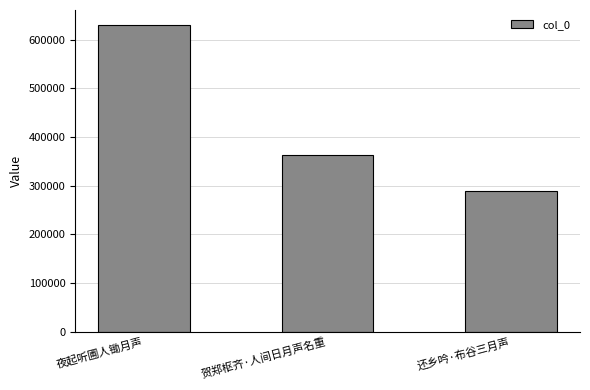

How many values are below 363590?

1